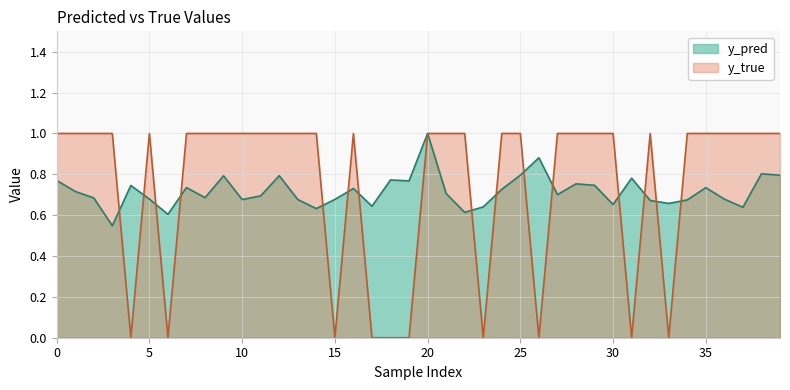

Reading left to right, what are all the values shown in this chart?

y_pred: 0.8	0.7	0.7	0.5	0.7	0.7	0.6	0.7	0.7	0.8	0.7	0.7	0.8	0.7	0.6	0.7	0.7	0.6	0.8	0.8	1.0	0.7	0.6	0.6	0.7	0.8	0.9	0.7	0.8	0.7	0.7	0.8	0.7	0.7	0.7	0.7	0.7	0.6	0.8	0.8
y_true: 1.0	1.0	1.0	1.0	0.0	1.0	0.0	1.0	1.0	1.0	1.0	1.0	1.0	1.0	1.0	0.0	1.0	0.0	0.0	0.0	1.0	1.0	1.0	0.0	1.0	1.0	0.0	1.0	1.0	1.0	1.0	0.0	1.0	0.0	1.0	1.0	1.0	1.0	1.0	1.0